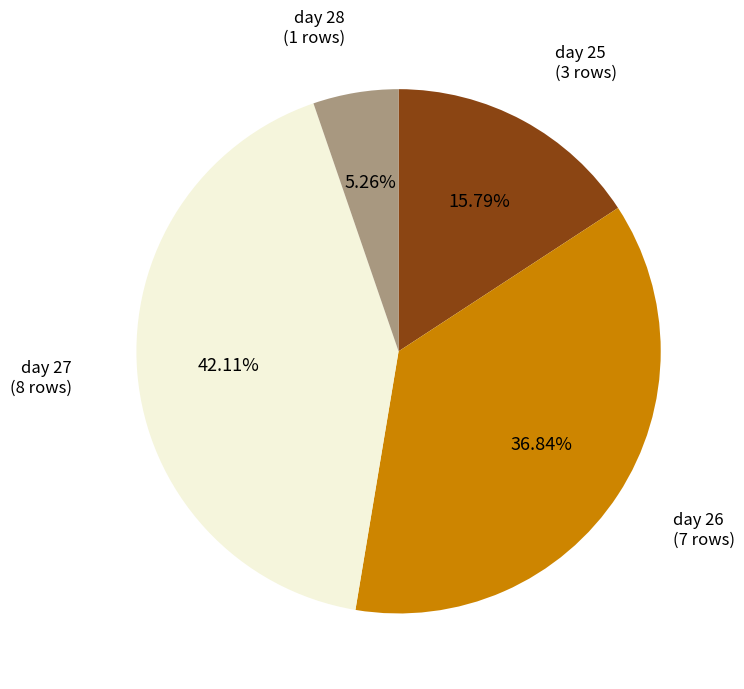

What percentage is the day 25 slice, to the nearest percent?

16%